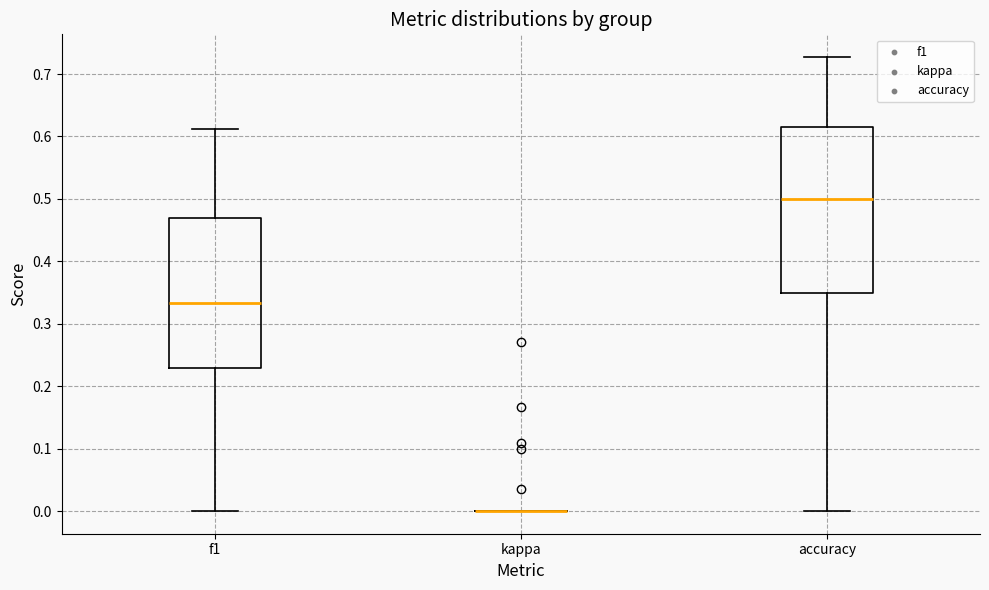

Reading left to right, transcribe this box plot: for each box, give where its median line is, the range the box spans, and where its two whiskers end, as read against the y-axis. The values are not printed on the chart, so give them approximately, as read against the axis.

f1: median 0.33, box 0.23 to 0.47, whiskers 0.00 to 0.61
kappa: box collapsed to a line at 0.00, whiskers 0.00 to 0.00
accuracy: median 0.50, box 0.35 to 0.62, whiskers 0.00 to 0.73